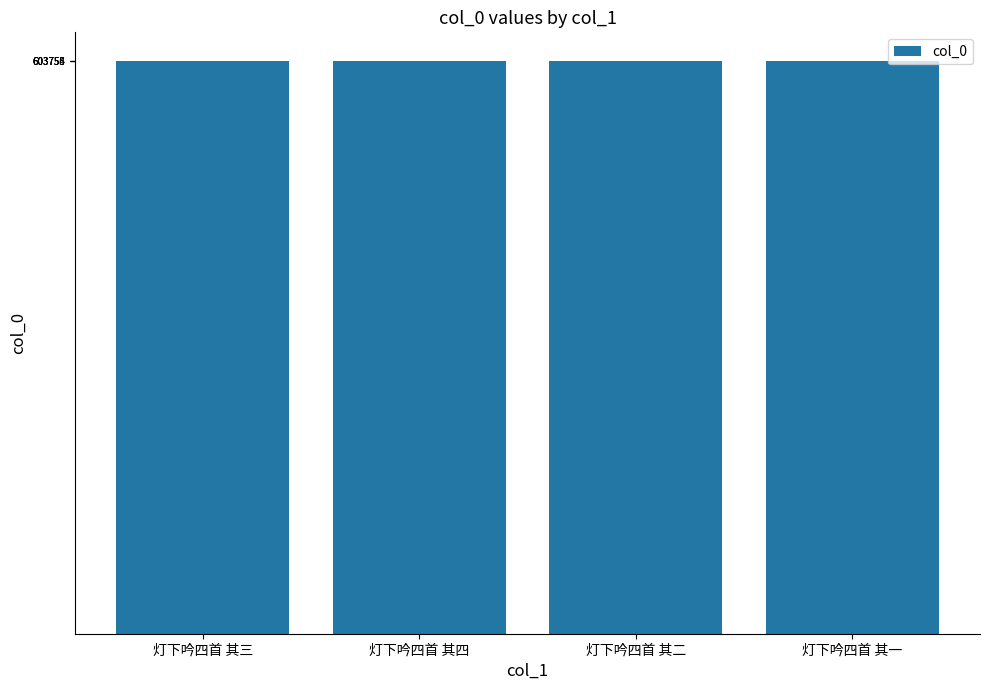

What position from the right is 灯下吟四首 其四?

3